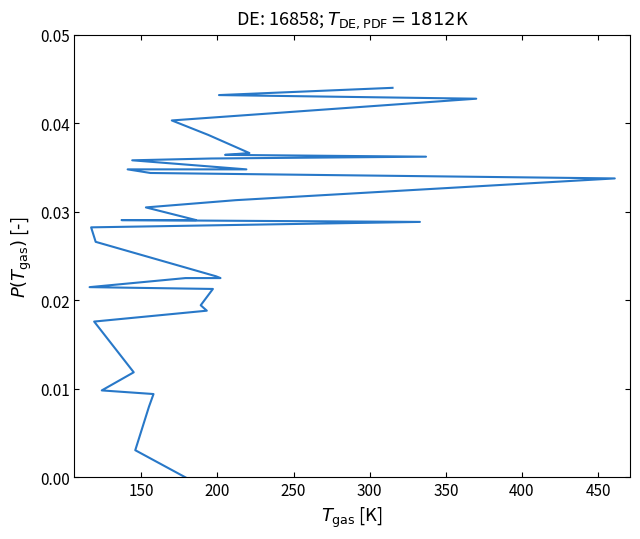

How many data points are above 0?

35